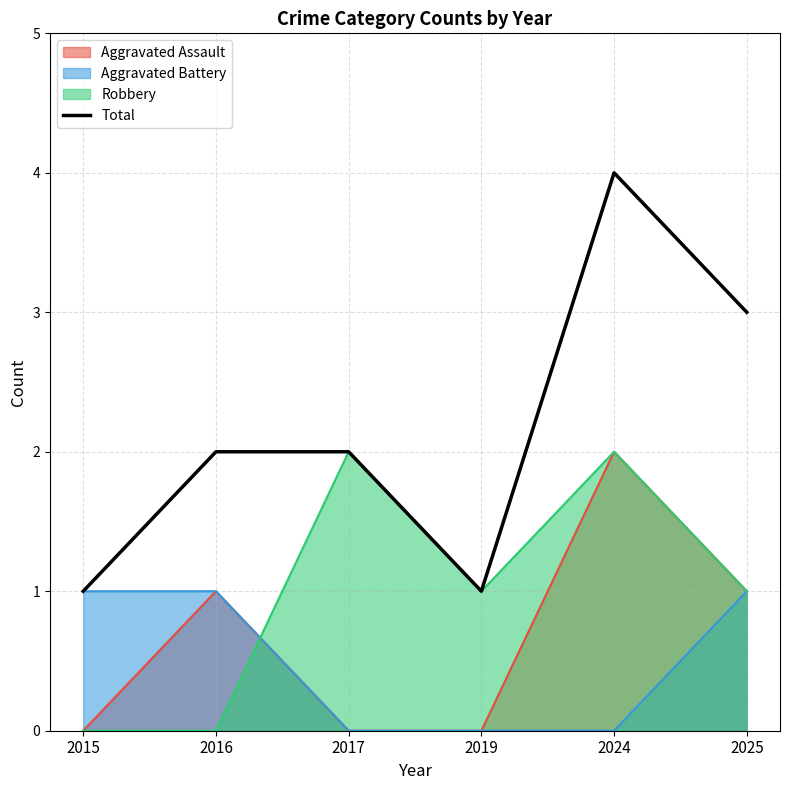

Count the number of values greater than 2.

2